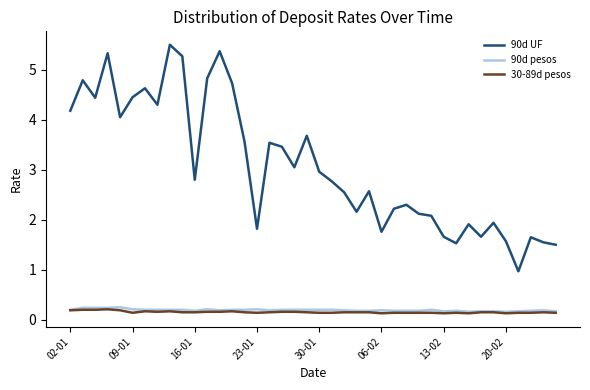

What is the greatest value displayed?

5.5